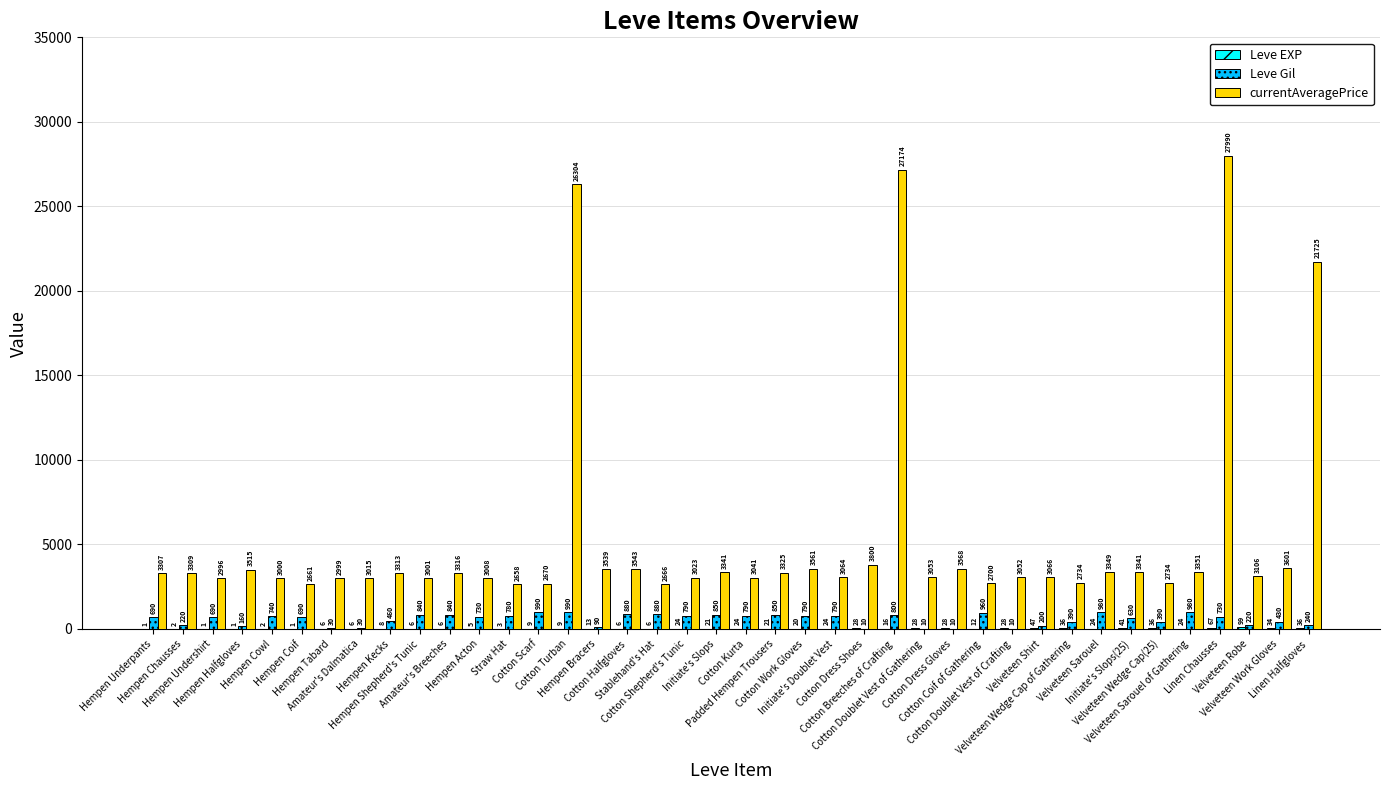

What is the total value across all series at Amateur's Dalmatica?

3051